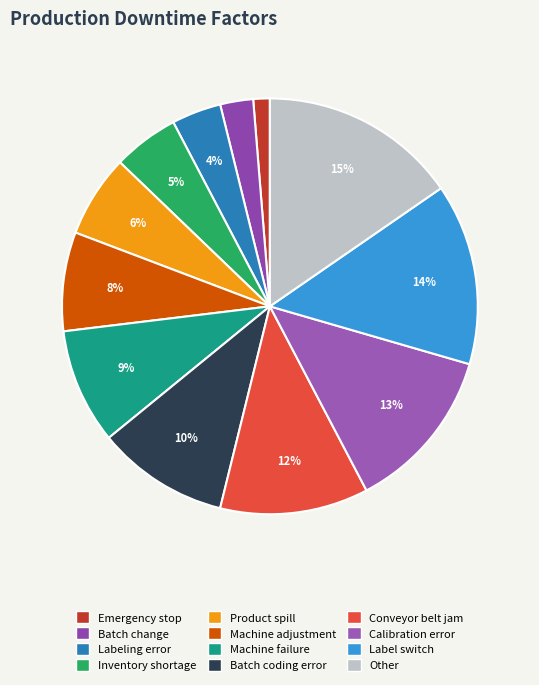

The Batch coding error slice represents 21% of the pie. True or false?

False